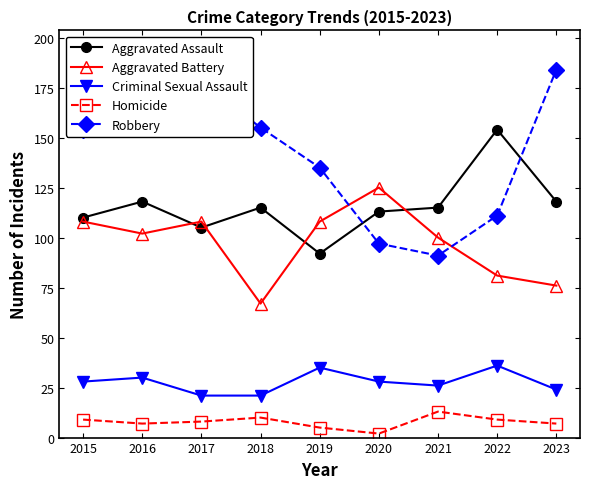

Does the chart have visible grid lines?

No